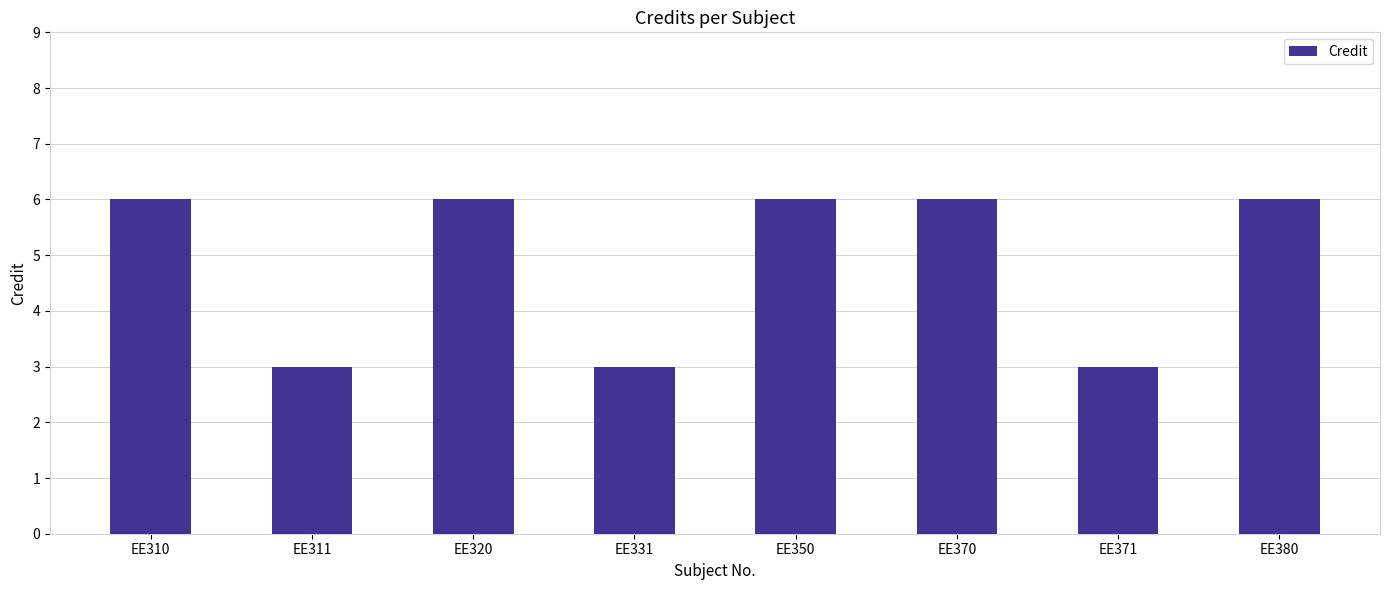

Reading left to right, transcribe all the data shown in this chart.

EE310=6	EE311=3	EE320=6	EE331=3	EE350=6	EE370=6	EE371=3	EE380=6